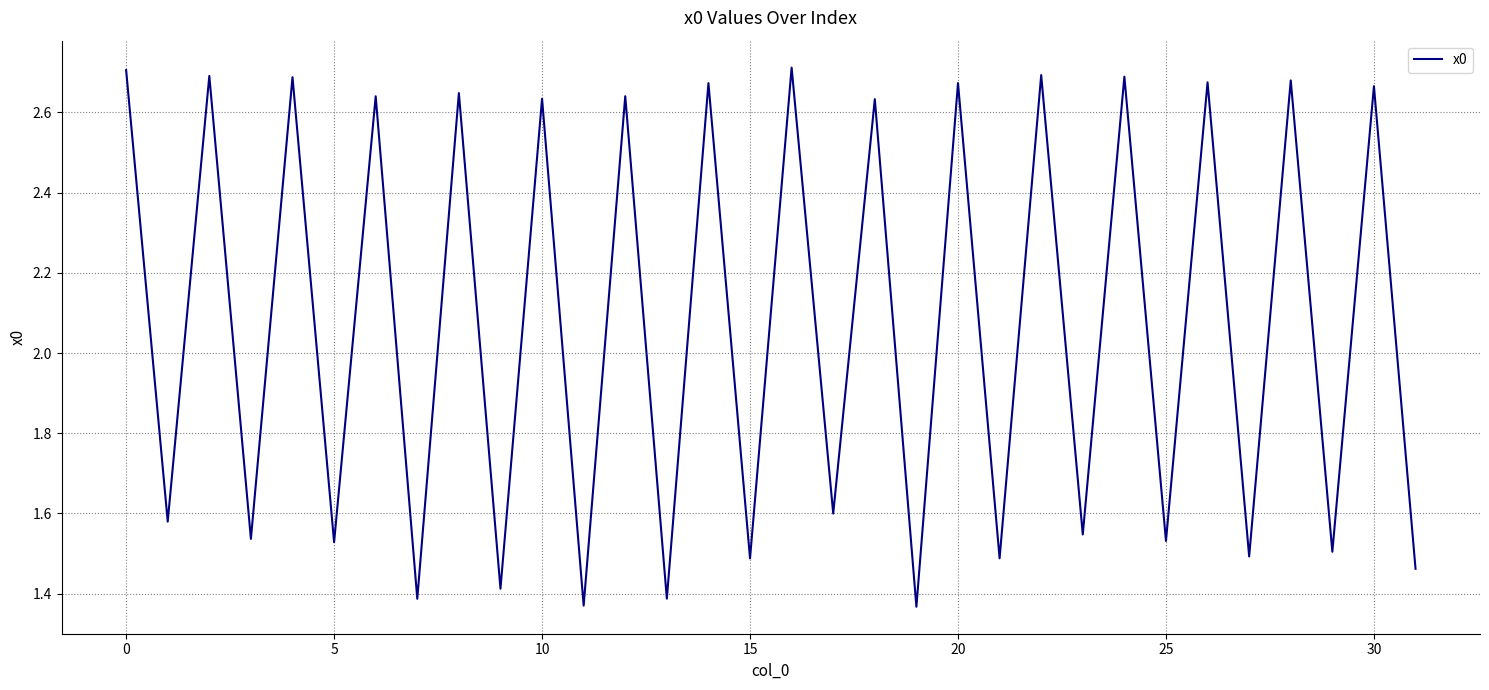

The chart shows a value of 2.7 at 0. True or false?

True